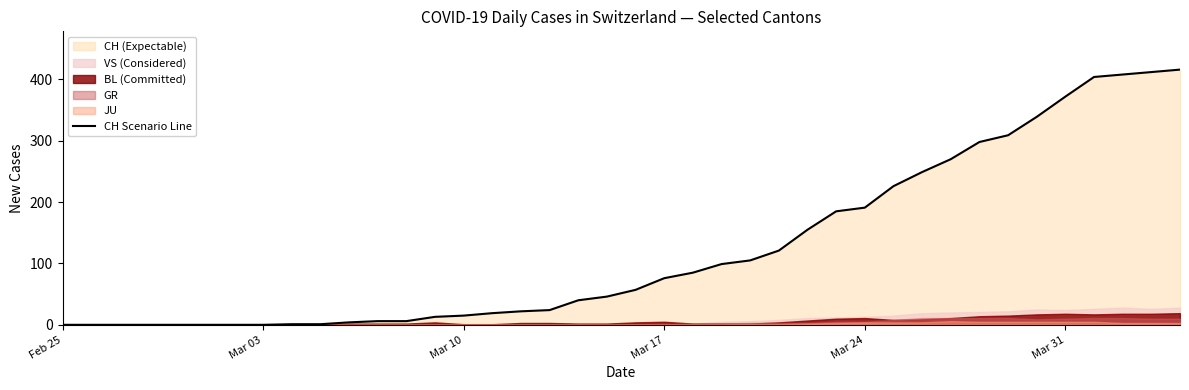

True or false: CH Scenario Line has a value of 0 at Feb 25.

True